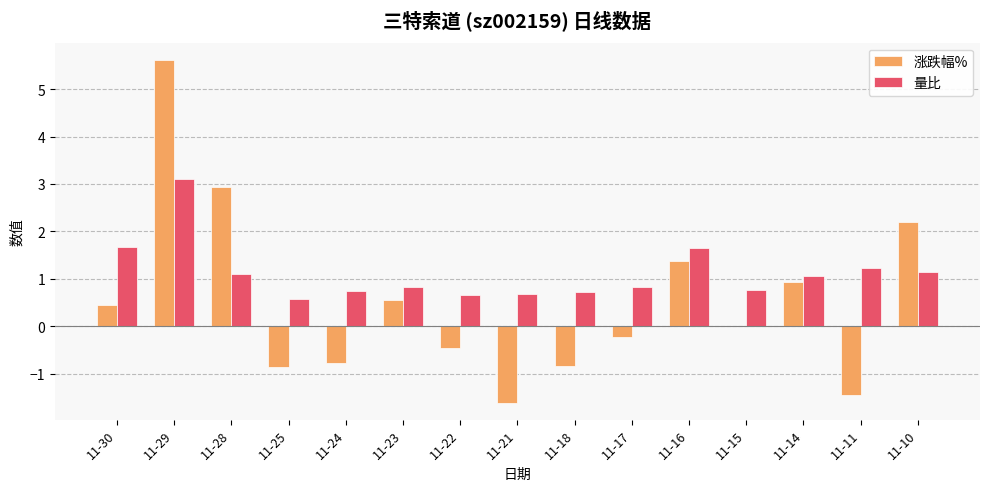

The 量比 series shows 0.2 at 11-24. True or false?

False